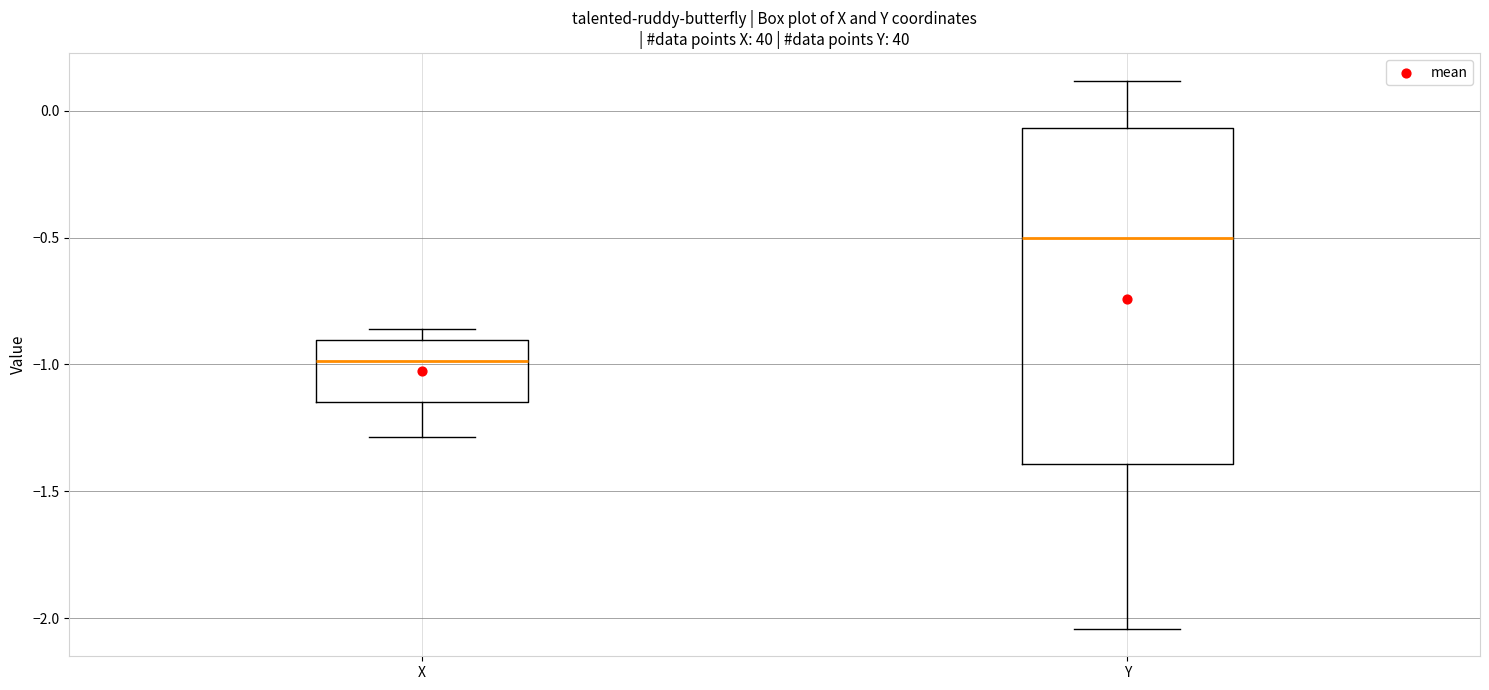

Which box's median line is the lowest?

X